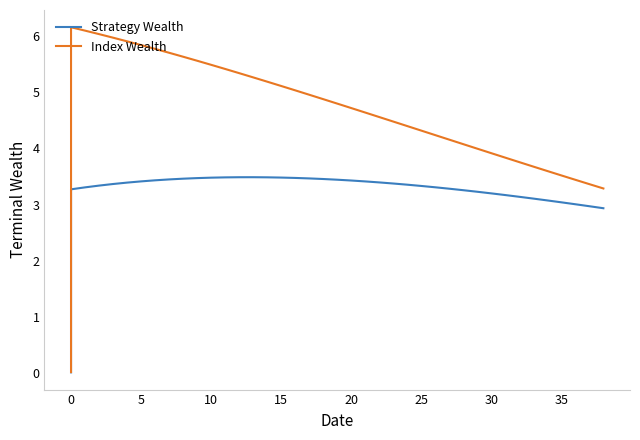

What is the label of the 33rd point from the right?

30